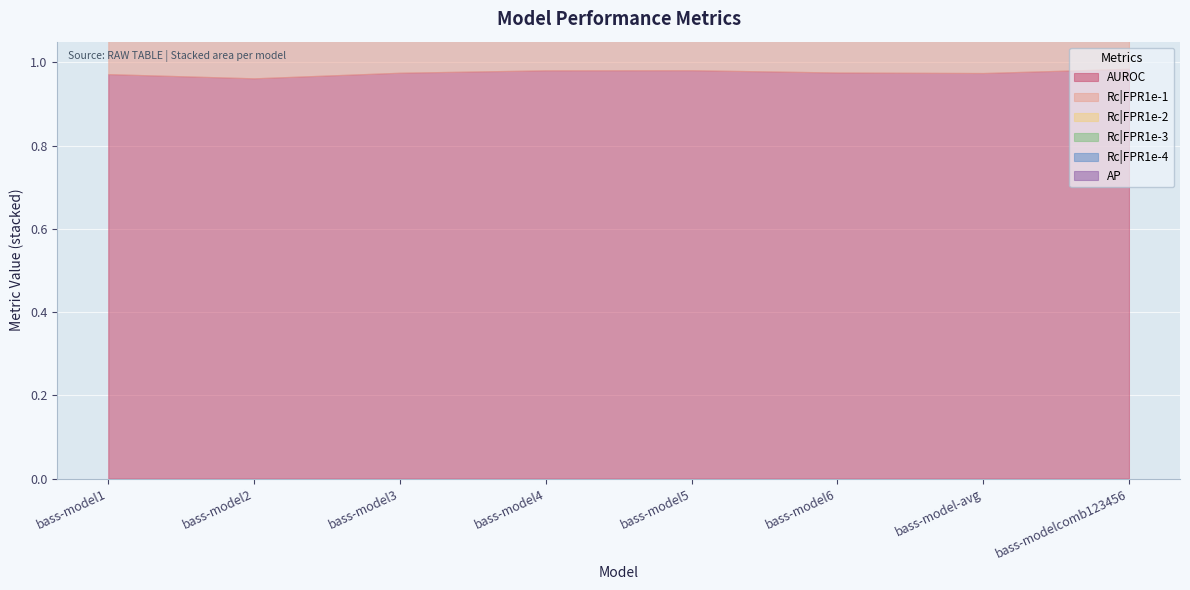

Which series has the widest spread of values?

Rc|FPR1e-3